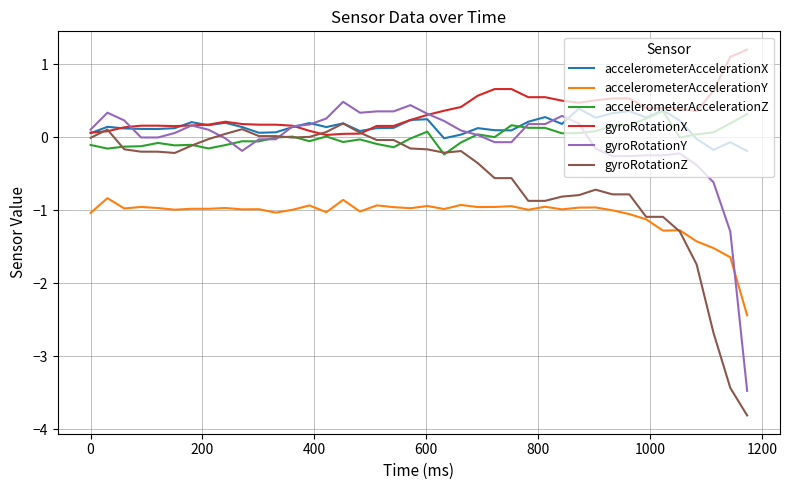

What is the maximum value for accelerometerAccelerationX?

0.4